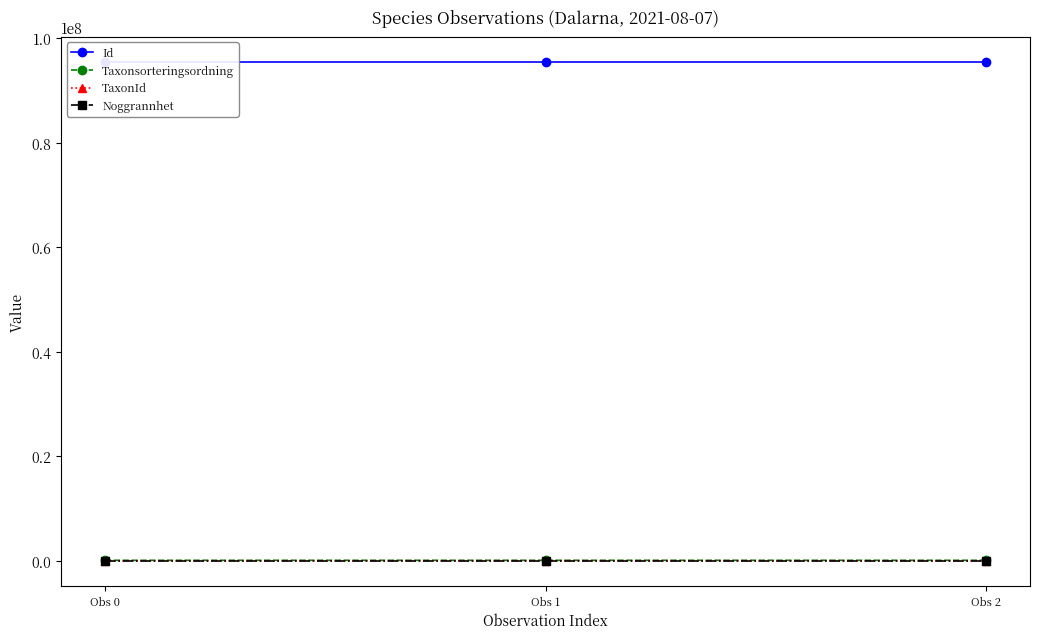

What is the value of the TaxonId point at the 3rd from the left?

1049